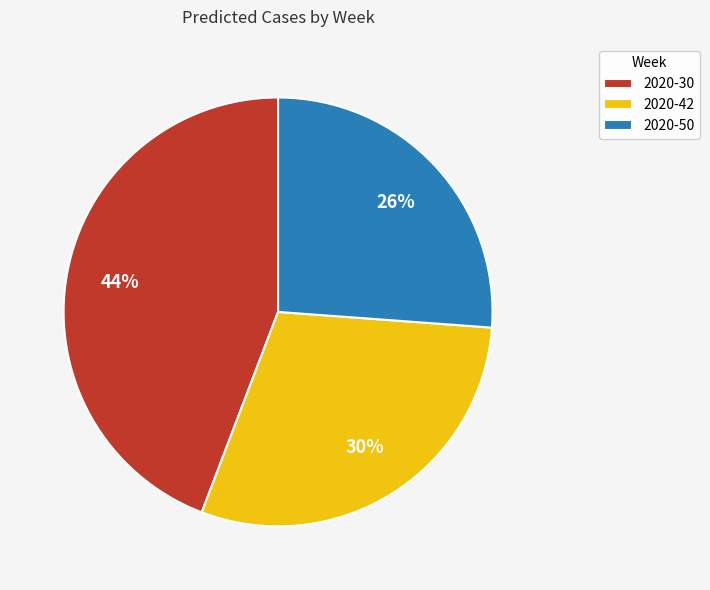

What is the smallest slice in the pie chart?

2020-50